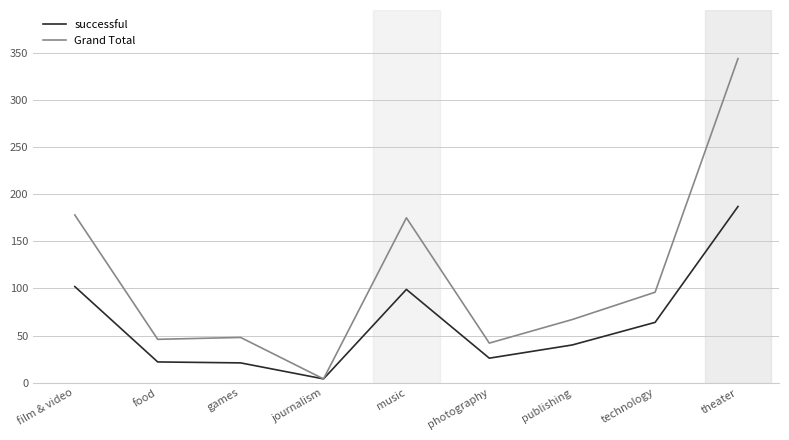

The Grand Total series shows 314 at film & video. True or false?

False